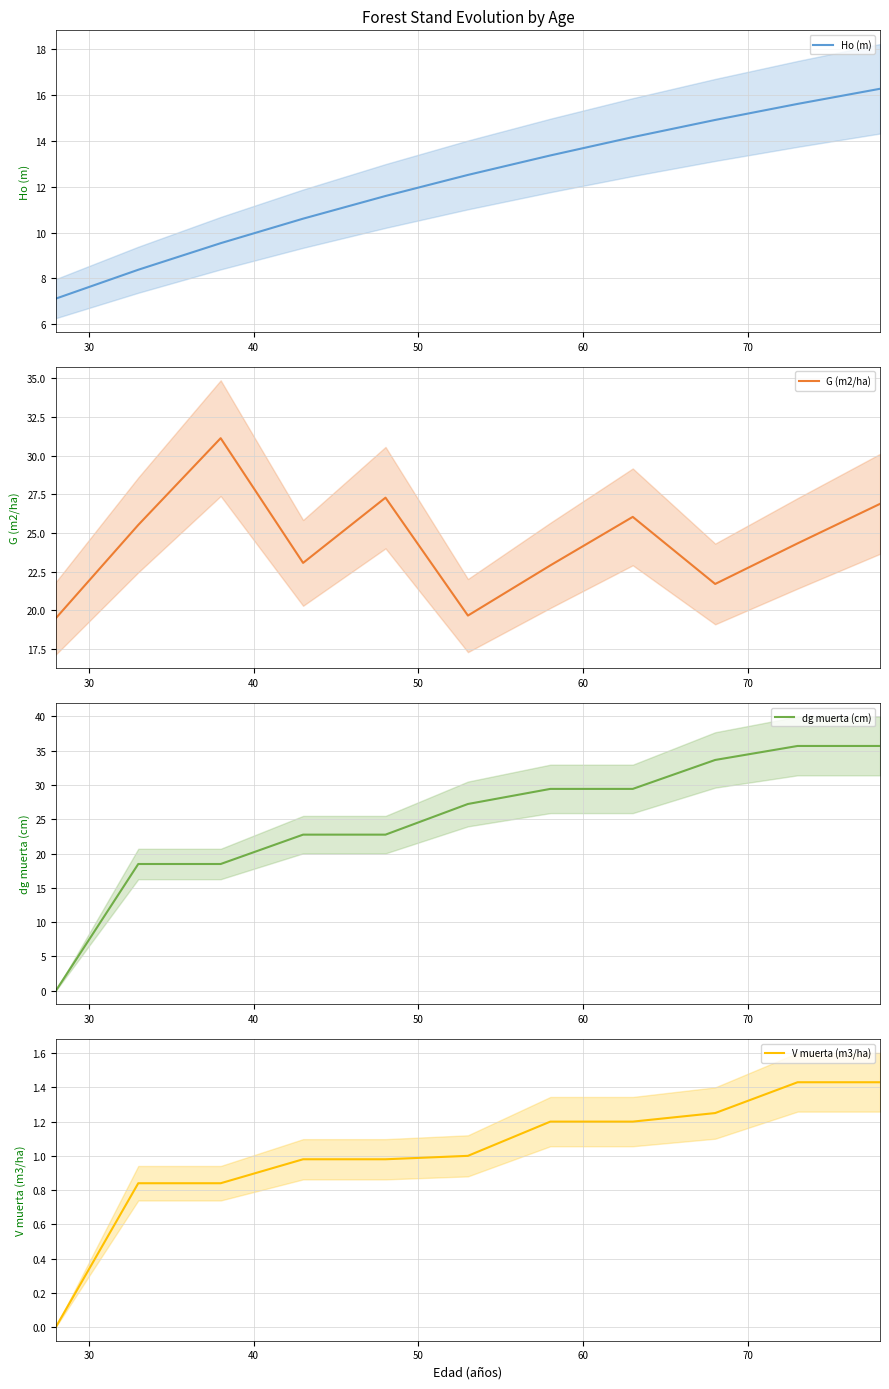

What is the value of the Ho (m) point at the 1st from the left?

7.1